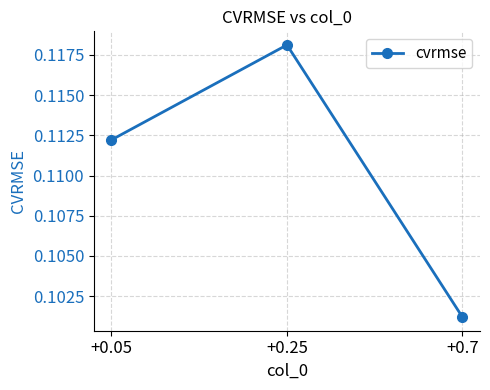

True or false: the data shows 0.2 at +0.05.

False